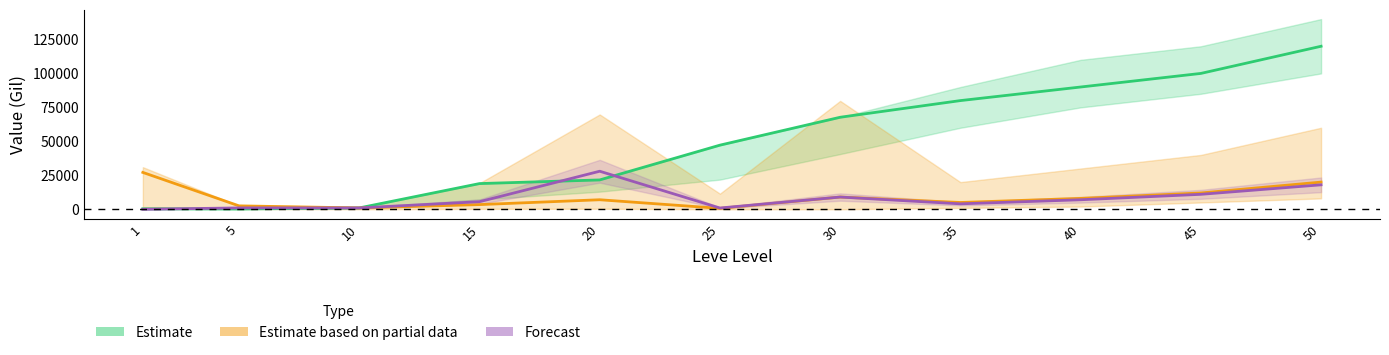

At how many categories does at least one series exceed 75641?

4